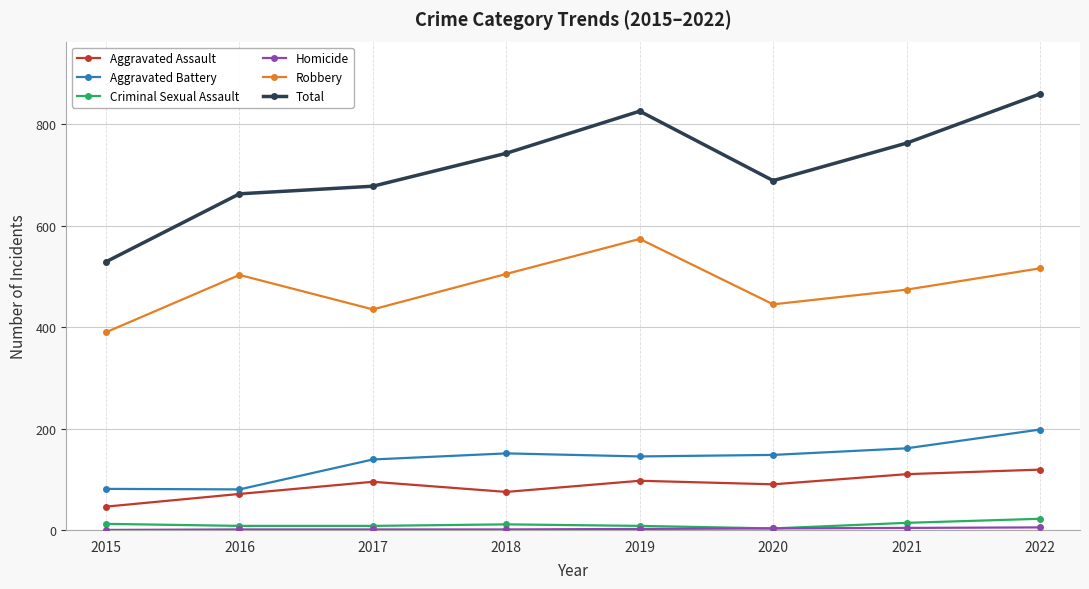

At which label does Aggravated Battery reach its peak?

2022